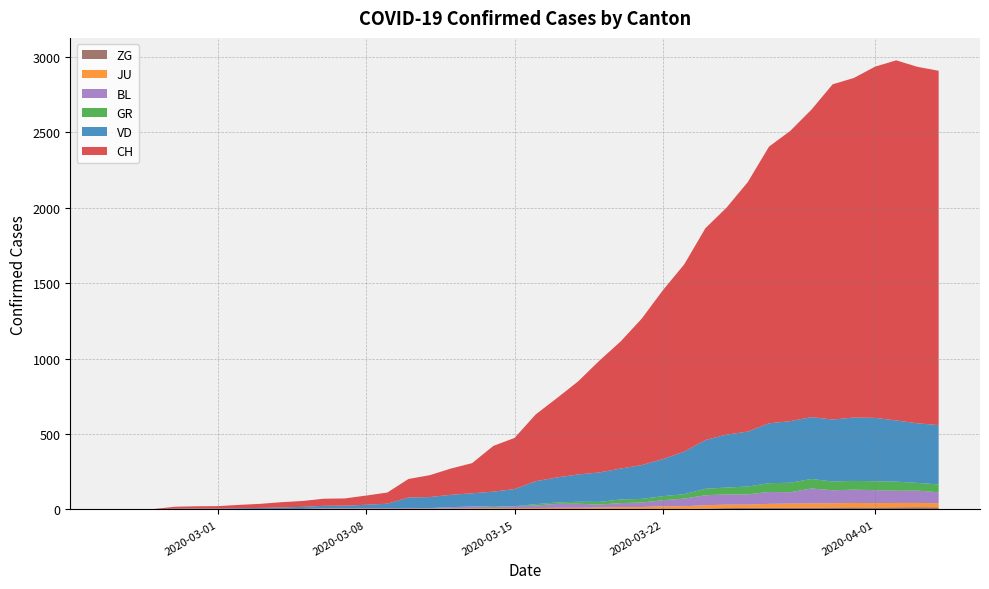

Reading left to right, list all the values displayed in this chart.

CH: 0	1	2	13	15	16	22	27	35	39	47	48	61	74	123	145	174	200	303	339	443	526	617	741	842	971	1120	1241	1404	1505	1654	1834	1924	2038	2222	2251	2328	2387	2363	2349
VD: 0	0	0	4	4	4	6	8	11	14	15	16	22	29	69	73	82	87	96	114	152	166	181	195	205	224	246	282	323	351	364	397	408	410	411	420	420	406	395	393
GR: 0	0	0	0	0	0	0	0	0	0	0	0	0	0	0	0	0	0	6	0	9	9	13	18	24	24	27	29	43	45	52	58	63	63	58	58	59	60	51	52
JU: 0	0	1	1	1	1	1	1	1	2	5	5	5	5	5	6	6	8	8	9	9	11	11	12	14	13	18	18	22	23	22	25	27	28	28	29	29	29	28	27
BL: 0	0	0	0	1	1	1	1	1	1	4	4	4	4	5	3	9	12	8	12	17	26	27	19	27	30	40	51	66	68	68	79	75	99	86	88	86	81	82	73
ZG: 0	0	0	0	0	0	0	0	0	0	0	0	0	0	0	0	0	0	0	0	0	0	0	1	1	3	3	3	6	9	10	12	12	12	13	14	13	14	15	14